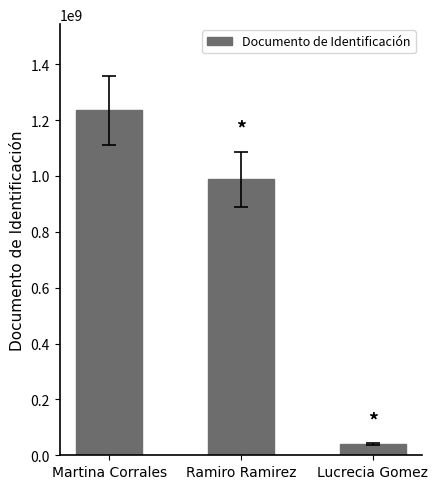

List the labels in order of value, largest first.

Martina Corrales, Ramiro Ramirez, Lucrecia Gomez